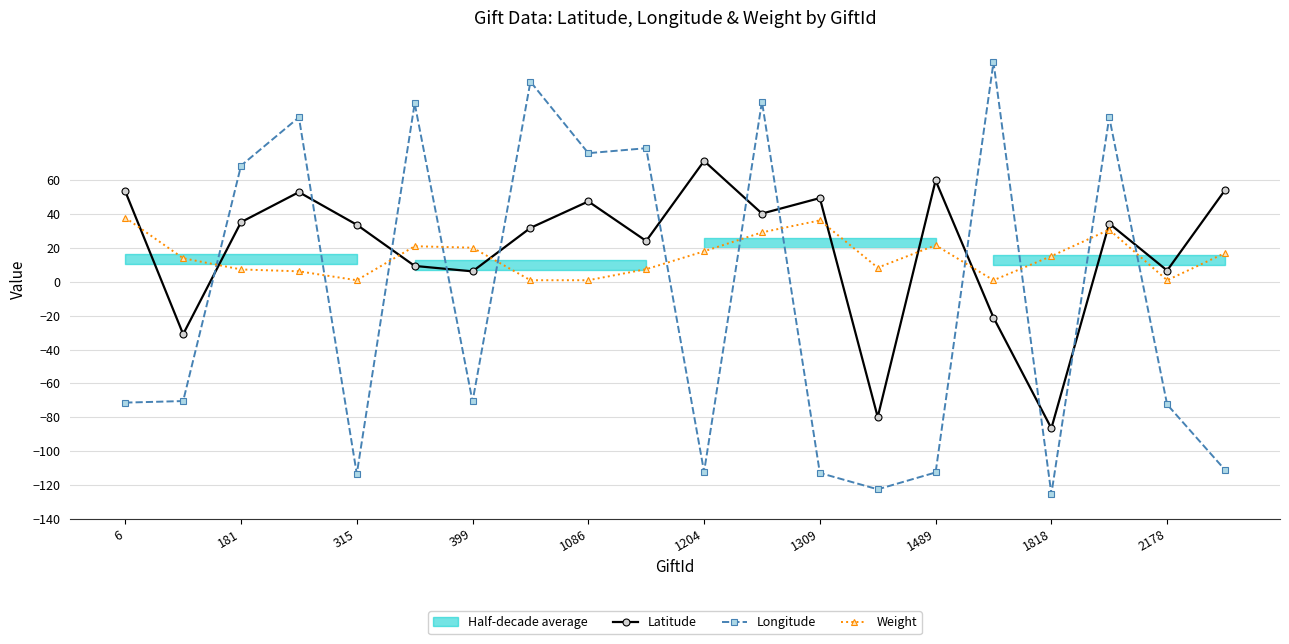

What is the value of the Longitude point at the 10th from the left?

79.1